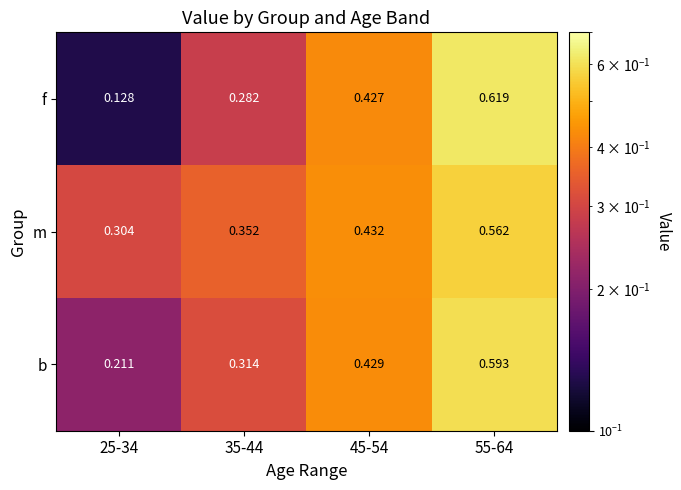

At how many categories does at least one series exceed 0?

4